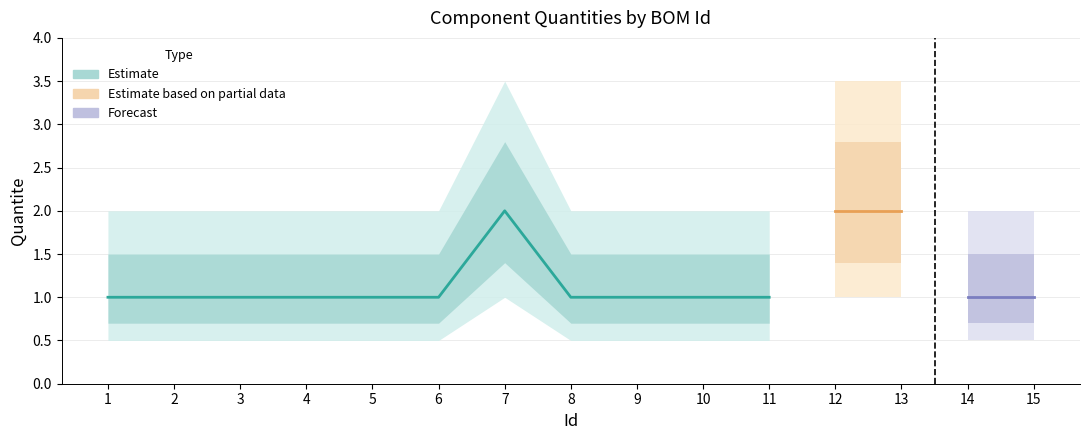

Reading left to right, extract all data points from this chart.

1	1	1	1	1	1	2	1	1	1	1	2	2	1	1